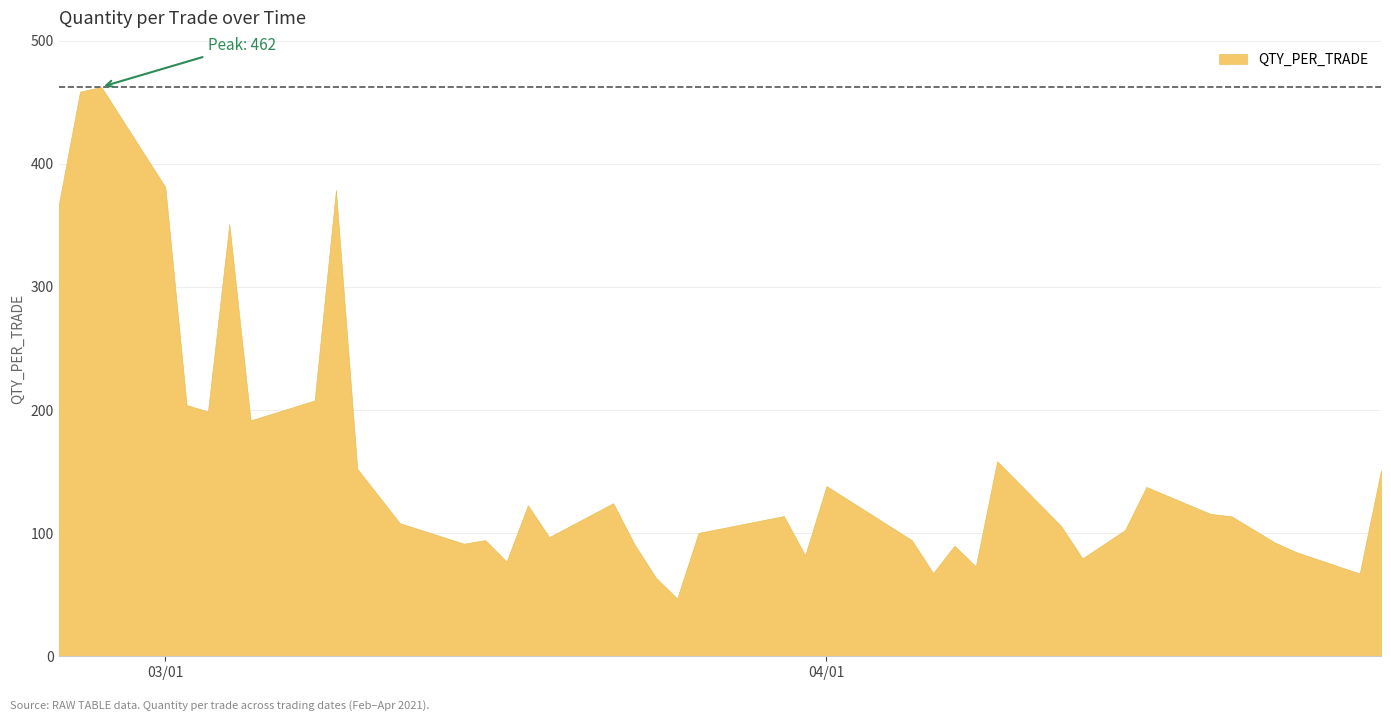

What is the approximate value at 5?

198.8